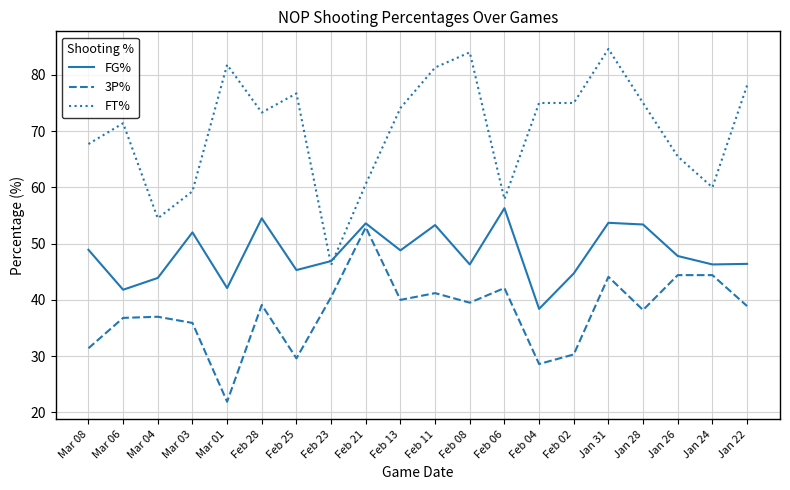

At which category is the sum across all series the highest?

Jan 31